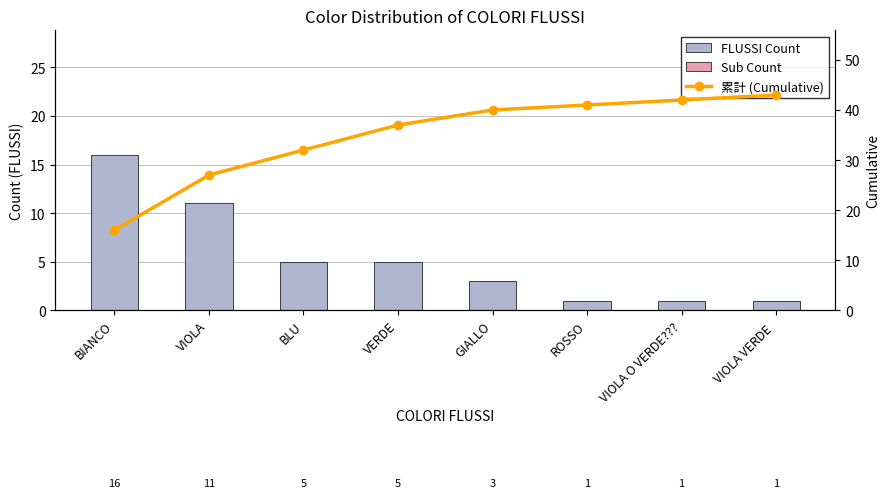

Between VIOLA O VERDE??? and VIOLA, which is larger?

VIOLA